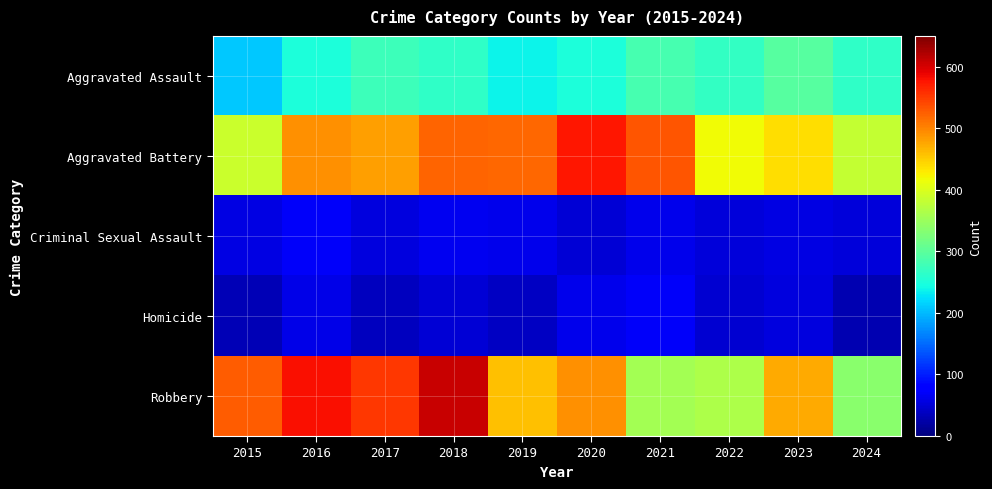

Reading left to right, extract all data points from this chart.

Aggravated Assault: 2015=210	2016=250	2017=276	2018=265	2019=238	2020=249	2021=284	2022=267	2023=295	2024=265
Aggravated Battery: 2015=387	2016=491	2017=480	2018=522	2019=520	2020=574	2021=531	2022=417	2023=437	2024=381
Criminal Sexual Assault: 2015=58	2016=69	2017=55	2018=66	2019=61	2020=49	2021=62	2022=52	2023=56	2024=52
Homicide: 2015=32	2016=59	2017=37	2018=49	2019=40	2020=63	2021=69	2022=47	2023=55	2024=28
Robbery: 2015=527	2016=579	2017=553	2018=608	2019=458	2020=491	2021=357	2022=364	2023=473	2024=337